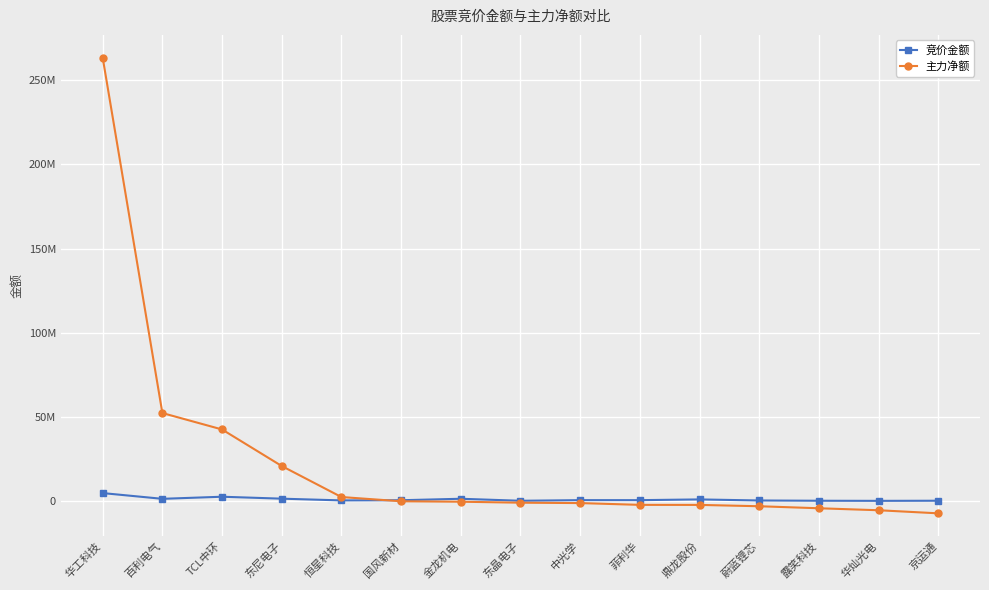

What are all the series names shown in the legend?

竞价金额, 主力净额